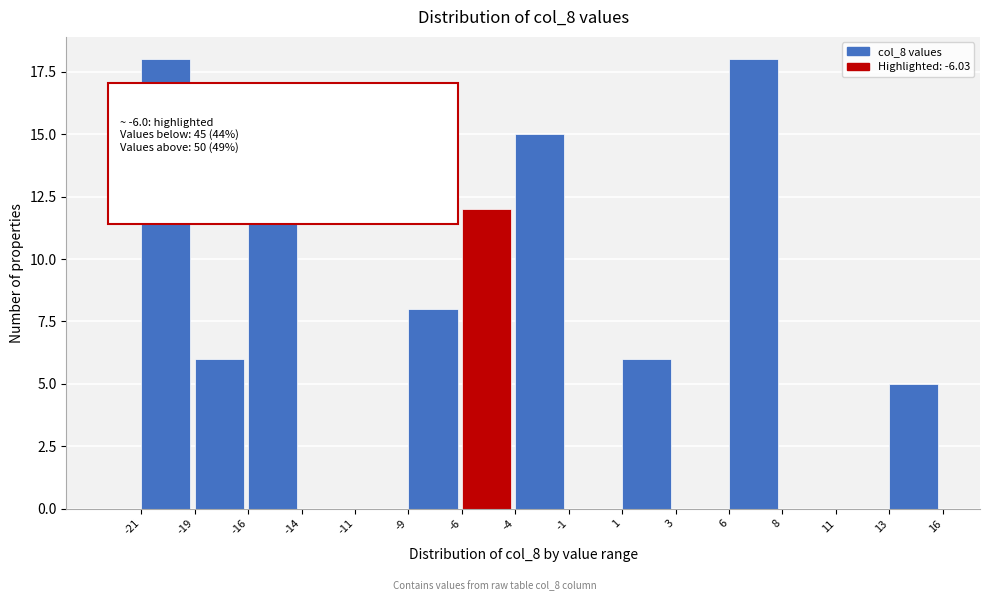

Reading right to left, what are all the values shown in this chart?

13=5	11=0	8=0	6=18	3=0	1=6	-1=0	-4=15	-6=12	-9=8	-11=0	-14=0	-16=13	-19=6	-21=18